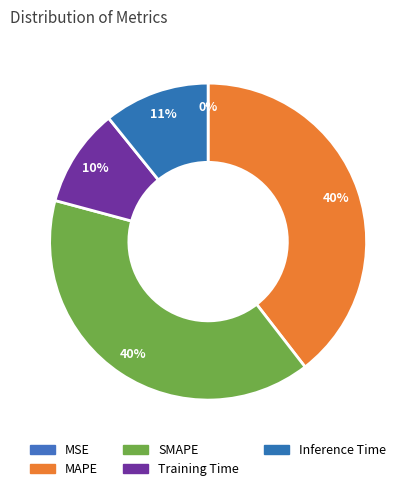

What percentage is the MAPE slice, to the nearest percent?

40%